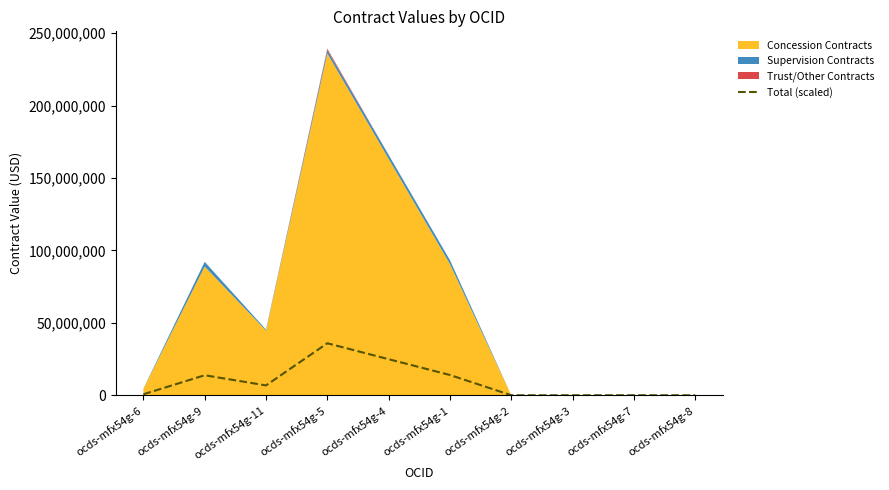

The value at ocds-mfx54g-1 is 13984289.1. True or false?

True